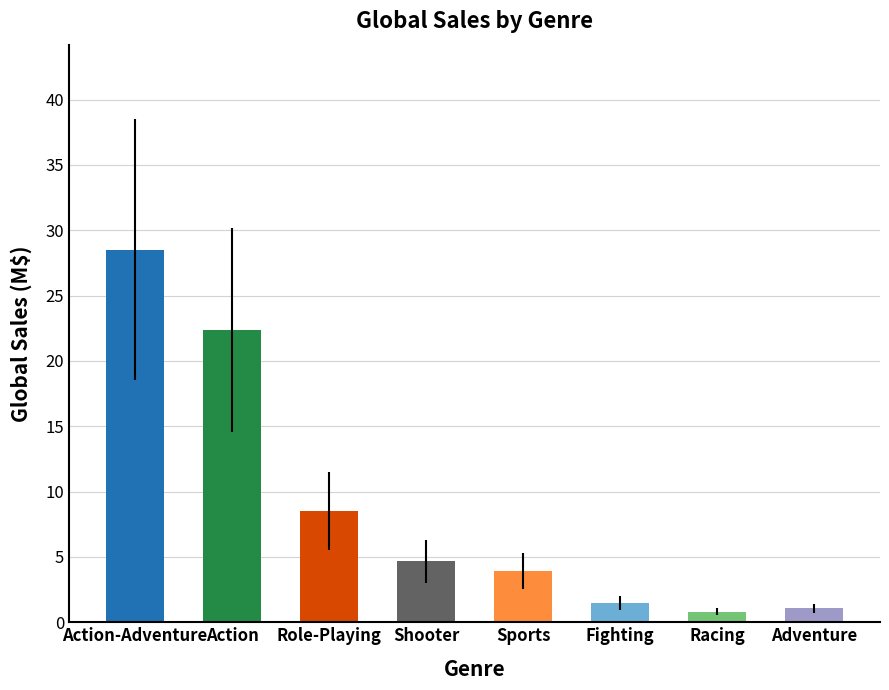

What is the change in value from Sports to Fighting?

-2.5